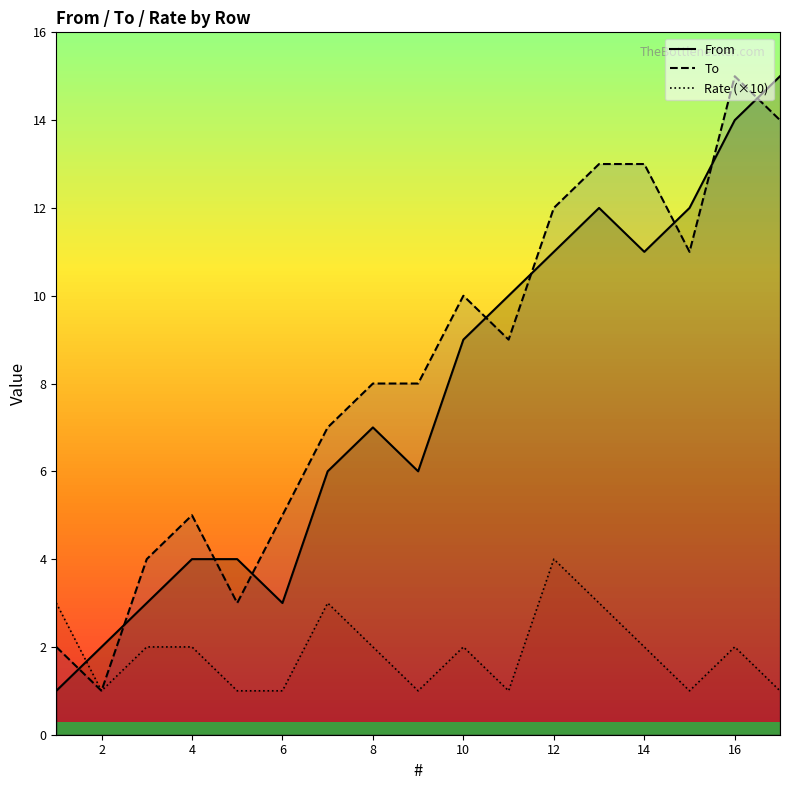

What is the total value across all series at 2?

4